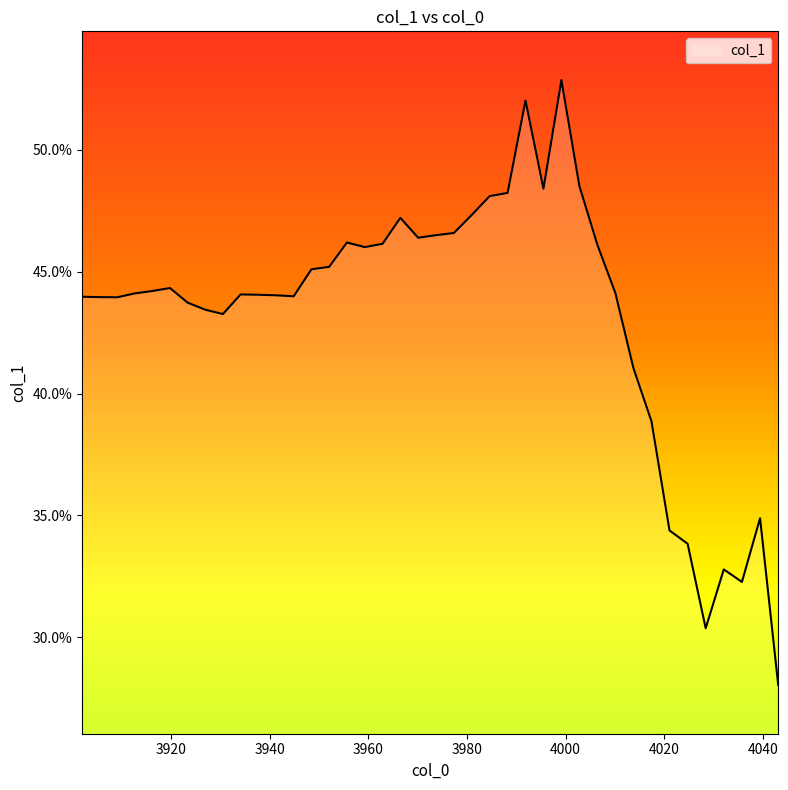

What is the value of the 25th point from the left?

0.5